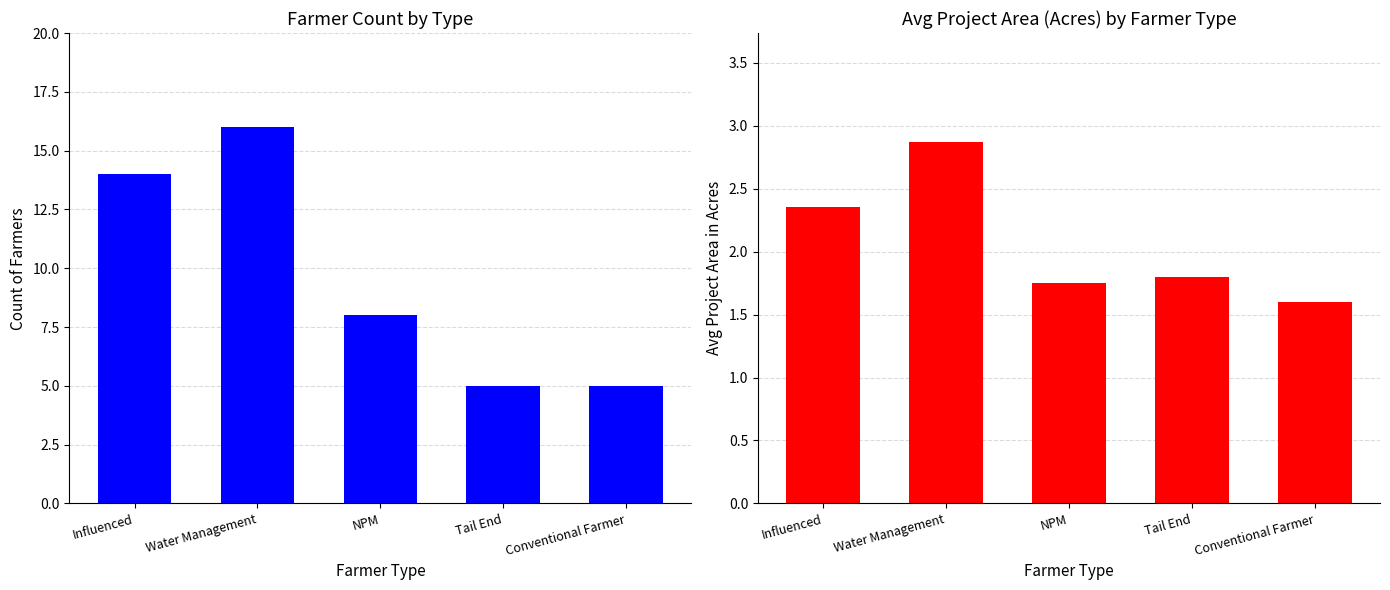

What value does the Avg Acres series have at NPM?

1.8